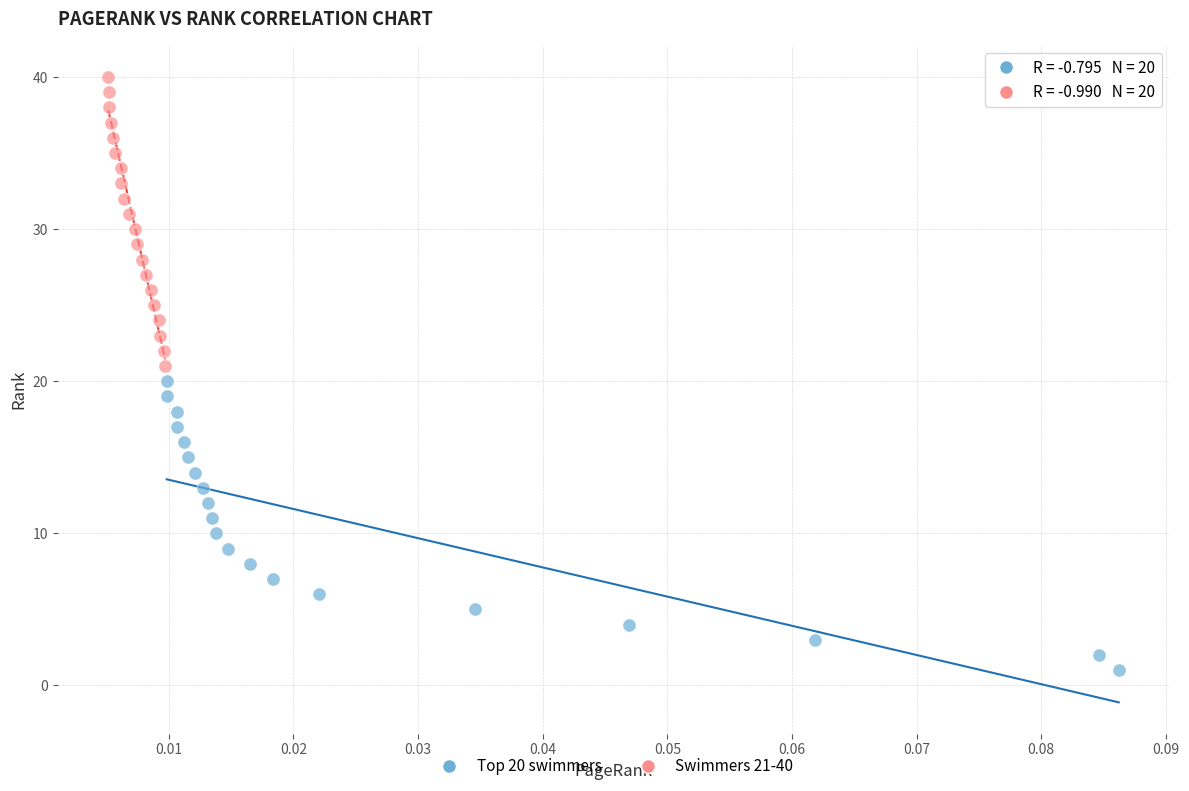

What are all the series names shown in the legend?

Top 20 swimmers, Swimmers 21-40